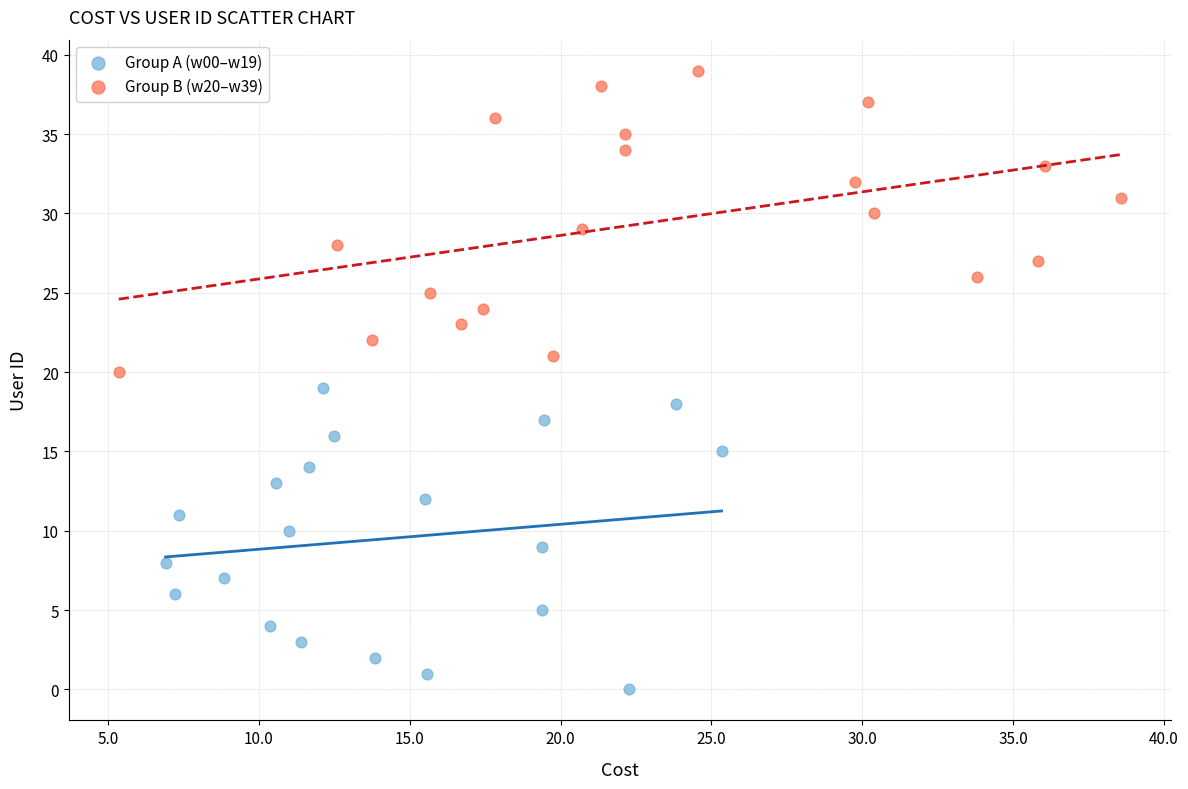

What are all the series names shown in the legend?

Group A (w00–w19), Group B (w20–w39)